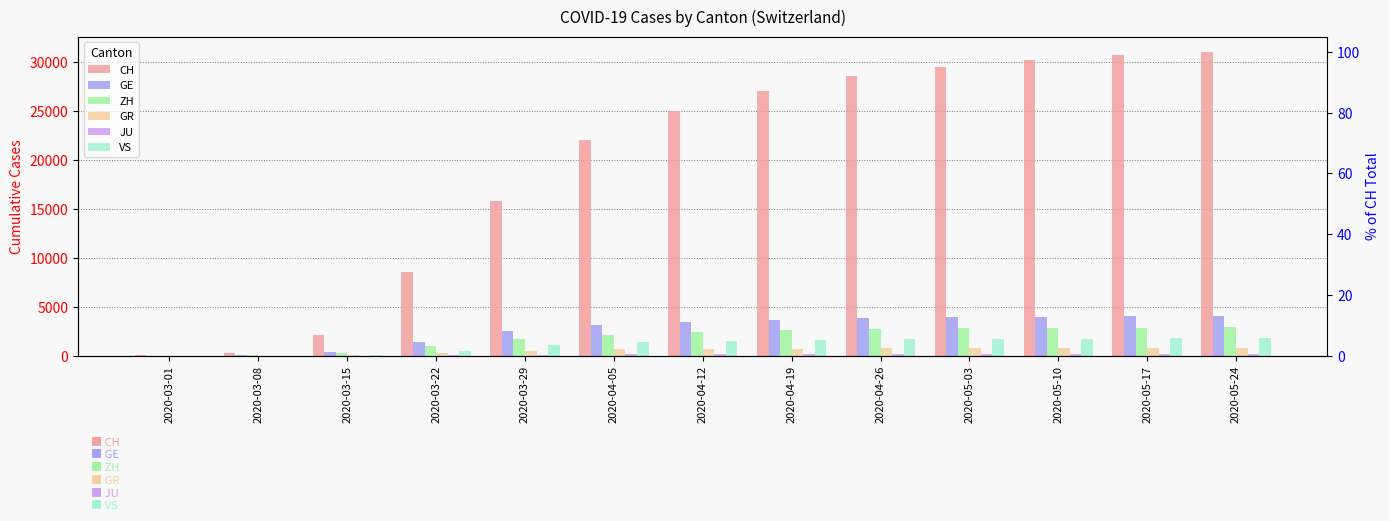

Reading left to right, list all the values displayed in this chart.

CH: 36	327	2160	8498	15809	22000	25000	27000	28500	29500	30200	30700	31000
GE: 10	45	430	1445	2530	3160	3500	3700	3850	3950	4010	4050	4080
ZH: 7	40	250	978	1722	2125	2400	2600	2720	2800	2850	2880	2900
GR: 6	18	71	284	519	649	700	730	750	760	765	768	770
JU: 1	5	19	61	127	149	165	175	182	186	188	190	191
VS: 2	12	115	535	1055	1385	1550	1640	1700	1740	1760	1775	1780